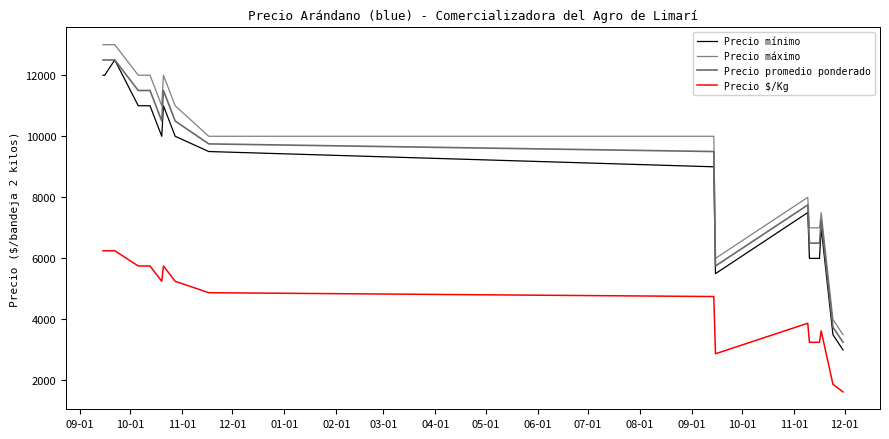

True or false: Precio mínimo has more than 1 interior local peaks.

True